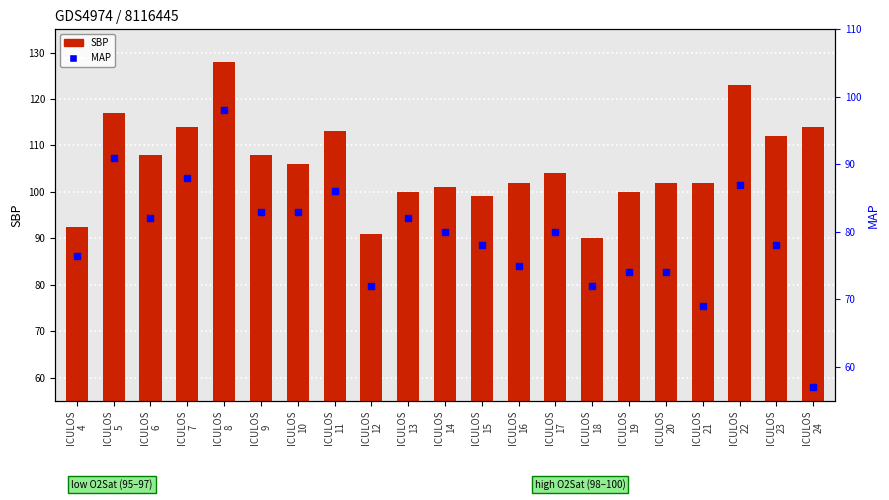

The SBP series shows 121.5 at ICULOS
18. True or false?

False